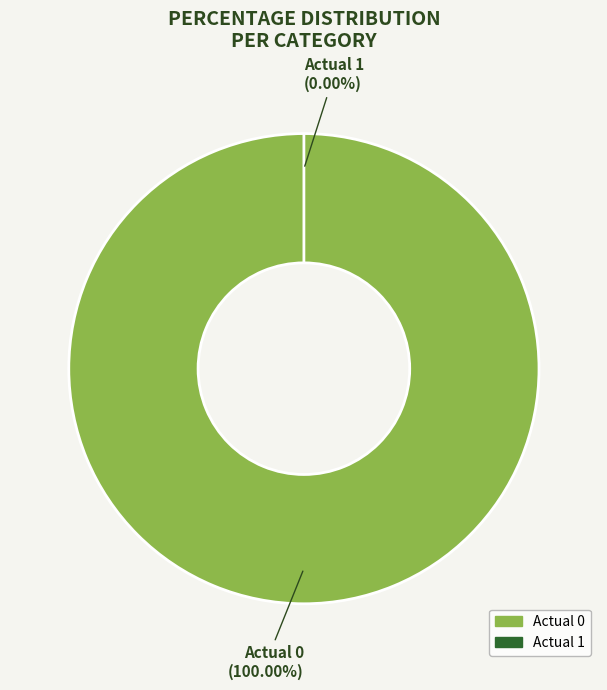

Is the sum of Actual 0 and Actual 1 greater than half?

Yes